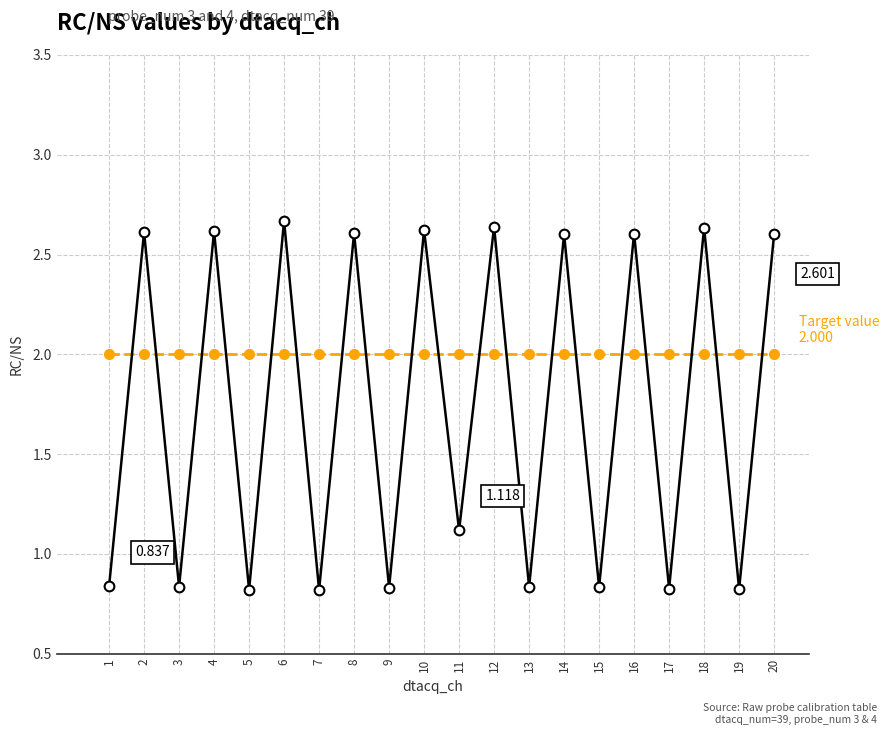

How many series are shown in this chart?

2